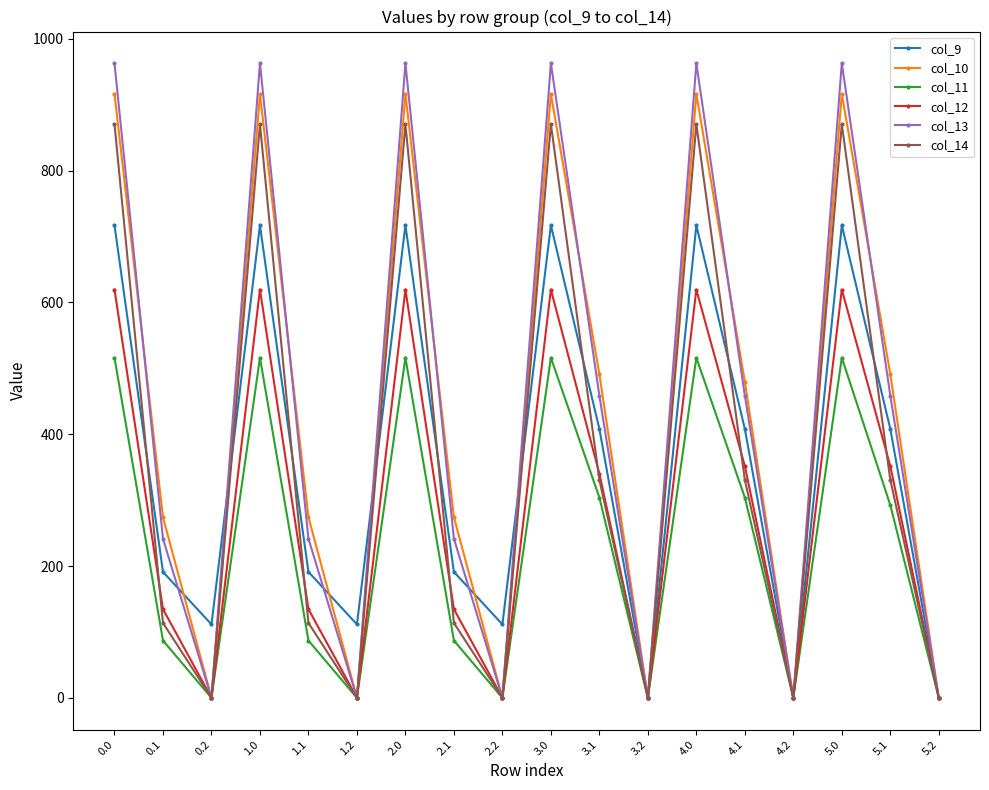

In col_9, how many points are higher than both neighbors (excluding endpoints)?

5